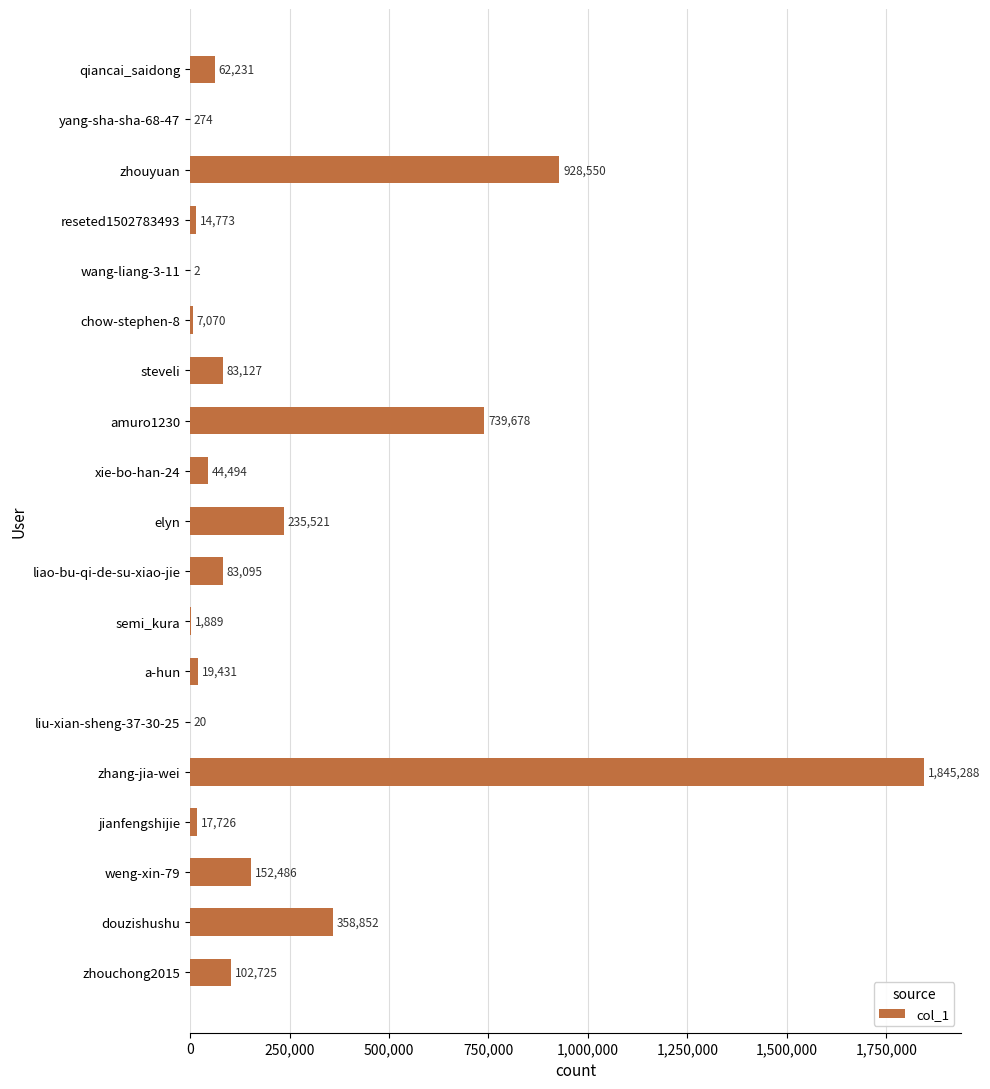

Does the chart contain stacked bars?

No